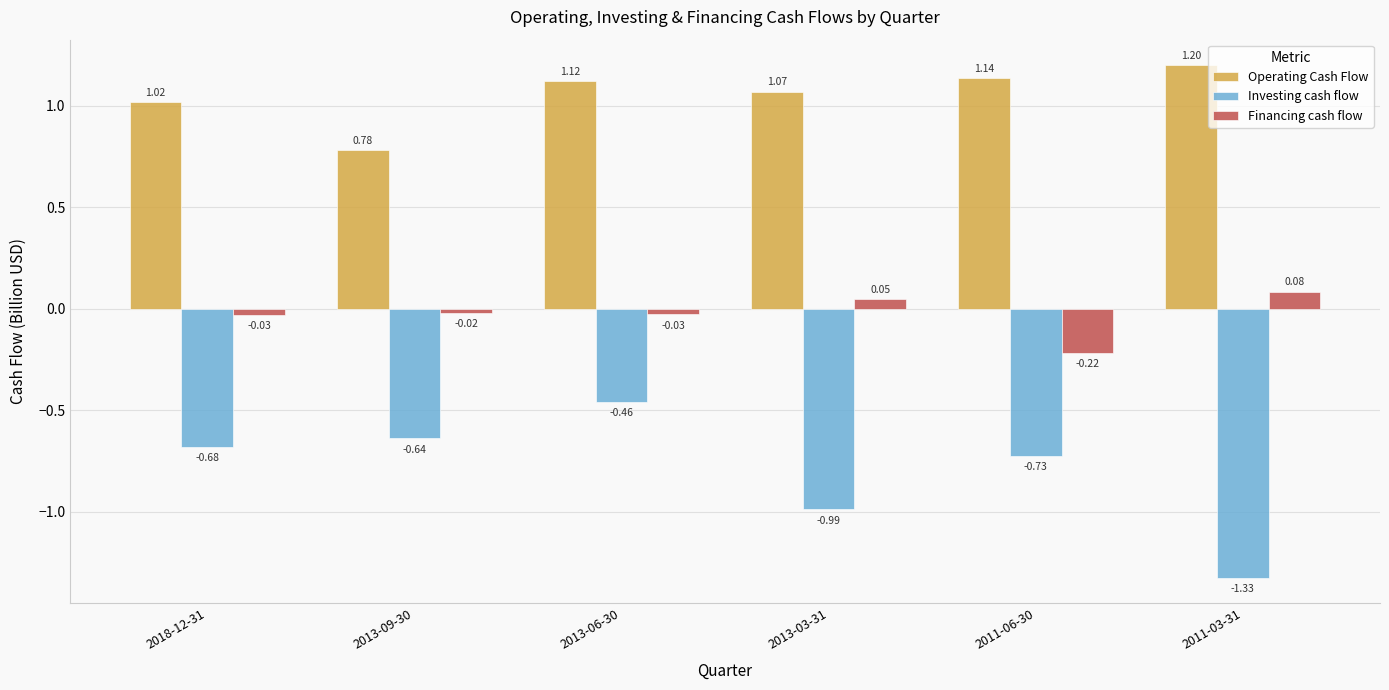

What is the label of the 2nd bar from the left?

2013-09-30